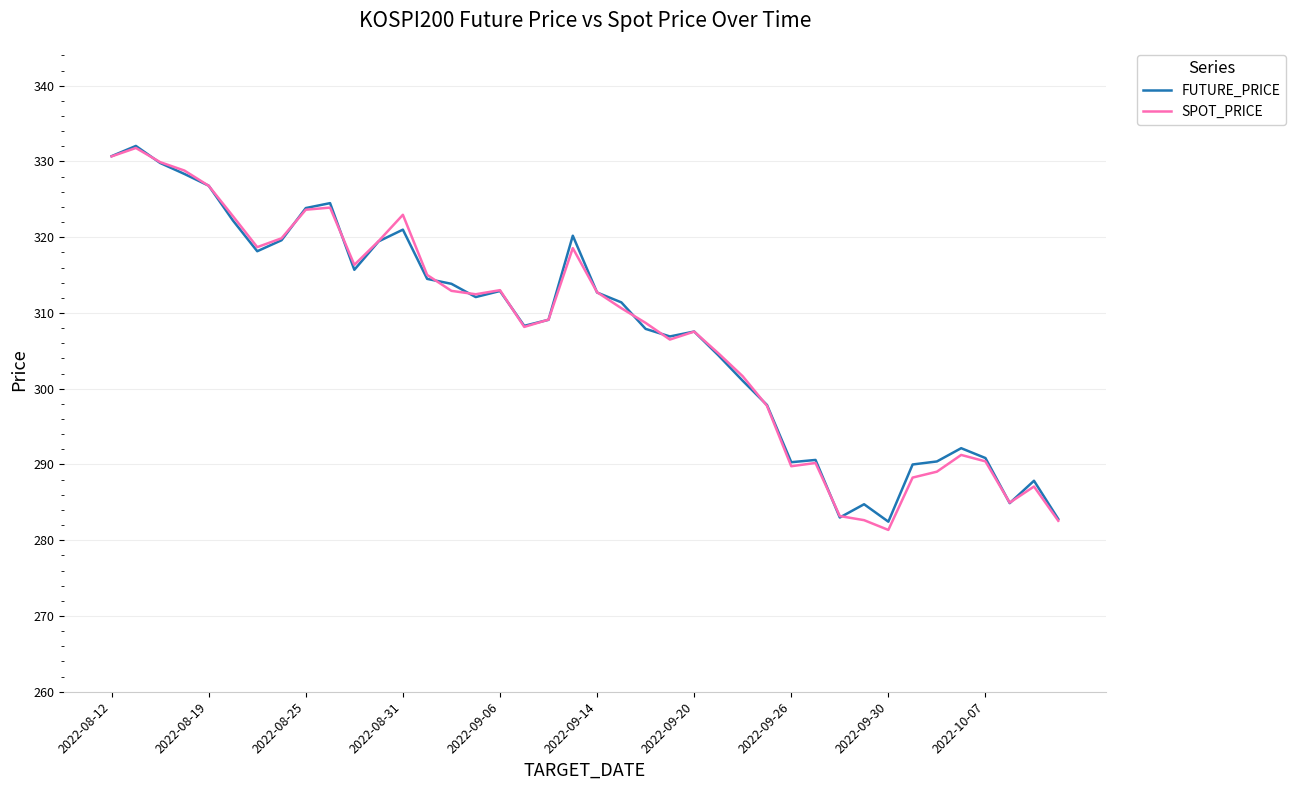

What is the maximum value for SPOT_PRICE?

331.8